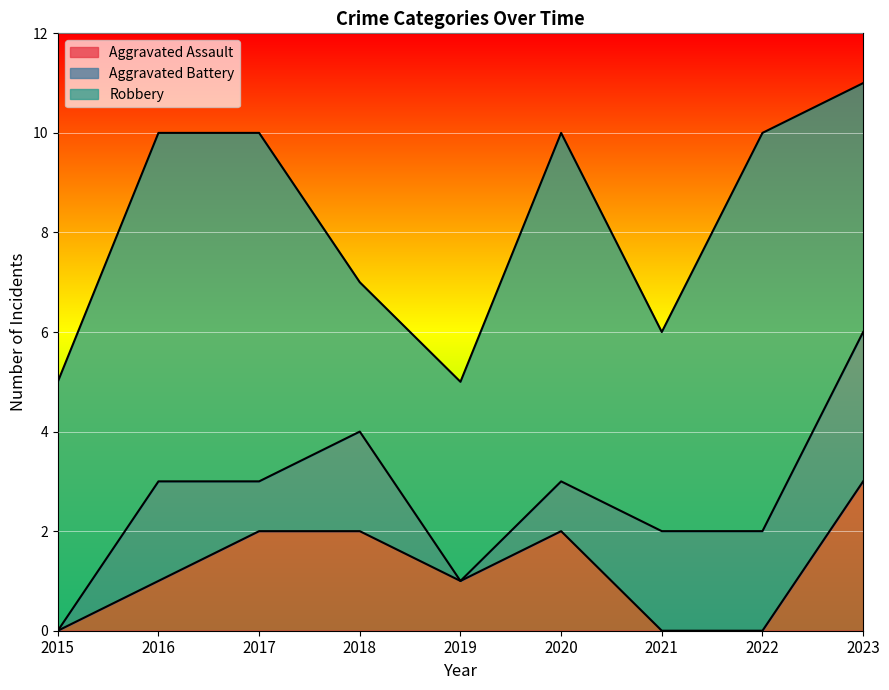

At which category does Robbery reach its first local valley?

2018